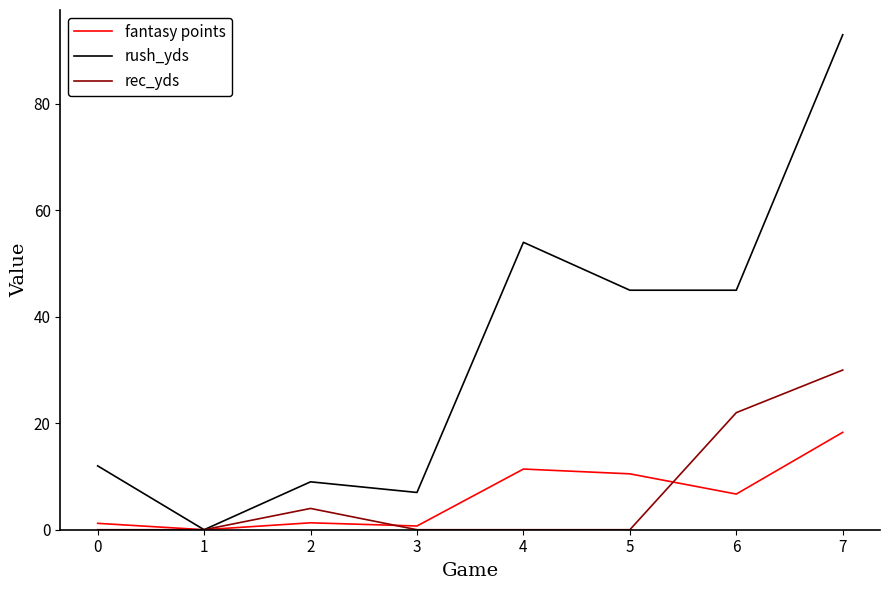

At 5, list the series in order from smallest to largest.

rec_yds, fantasy points, rush_yds